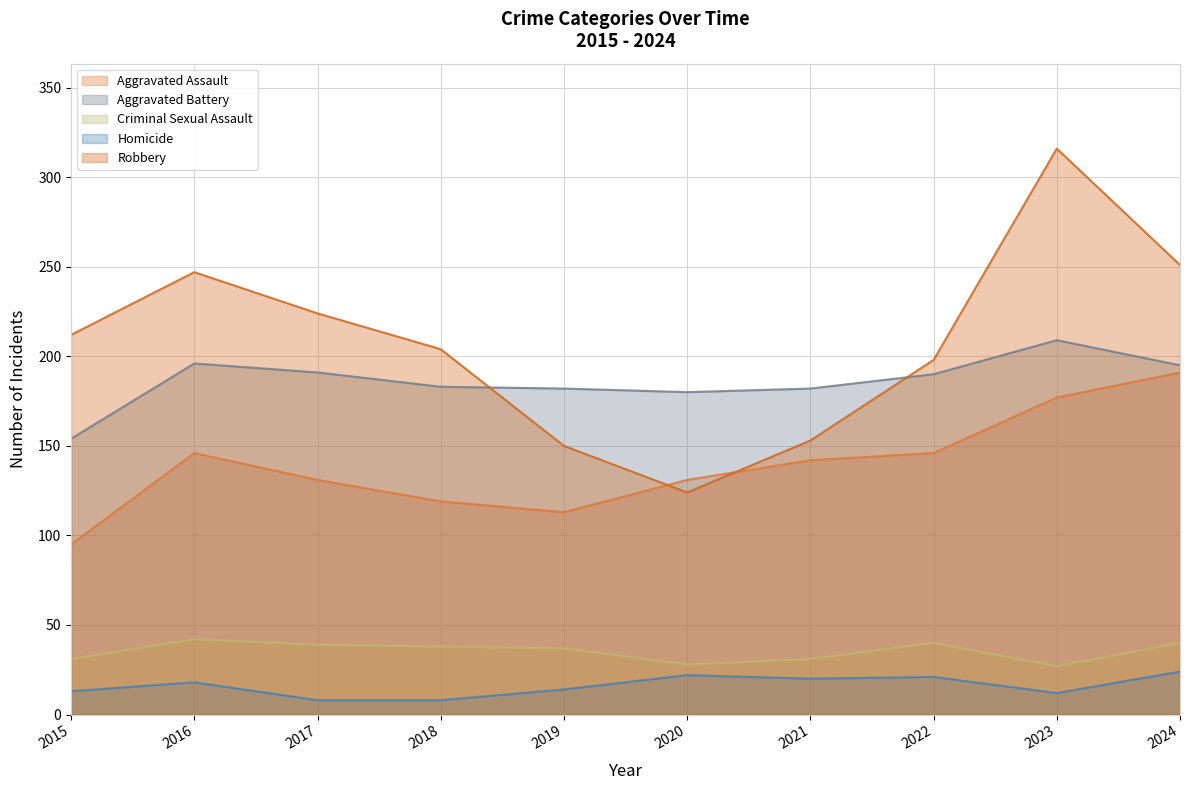

Reading left to right, extract all data points from this chart.

Aggravated Assault: 2015=95	2016=146	2017=131	2018=119	2019=113	2020=131	2021=142	2022=146	2023=177	2024=191
Aggravated Battery: 2015=154	2016=196	2017=191	2018=183	2019=182	2020=180	2021=182	2022=190	2023=209	2024=195
Criminal Sexual Assault: 2015=31	2016=42	2017=39	2018=38	2019=37	2020=28	2021=31	2022=40	2023=27	2024=40
Homicide: 2015=13	2016=18	2017=8	2018=8	2019=14	2020=22	2021=20	2022=21	2023=12	2024=24
Robbery: 2015=212	2016=247	2017=224	2018=204	2019=150	2020=124	2021=153	2022=198	2023=316	2024=251